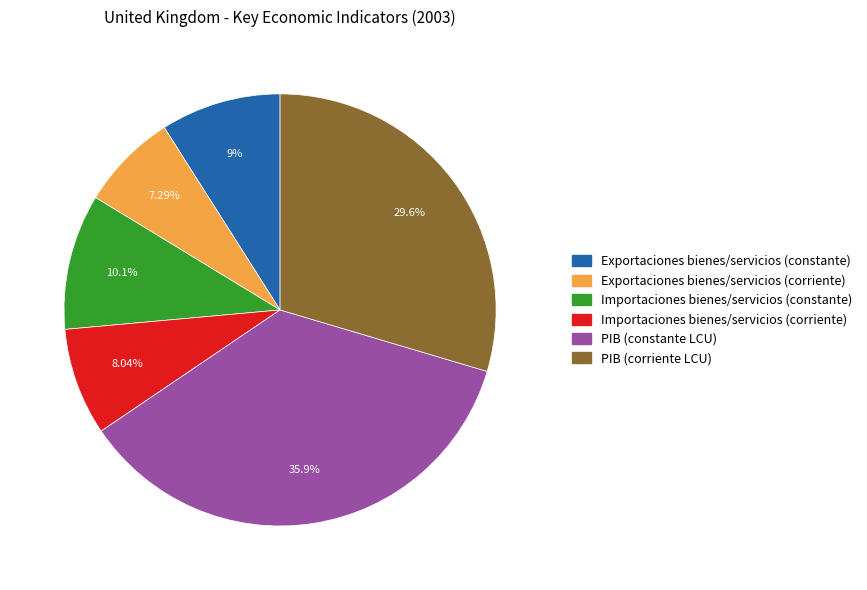

What is the ratio of the value at Importaciones bienes/servicios (constante) to the value at PIB (constante LCU)?

0.3